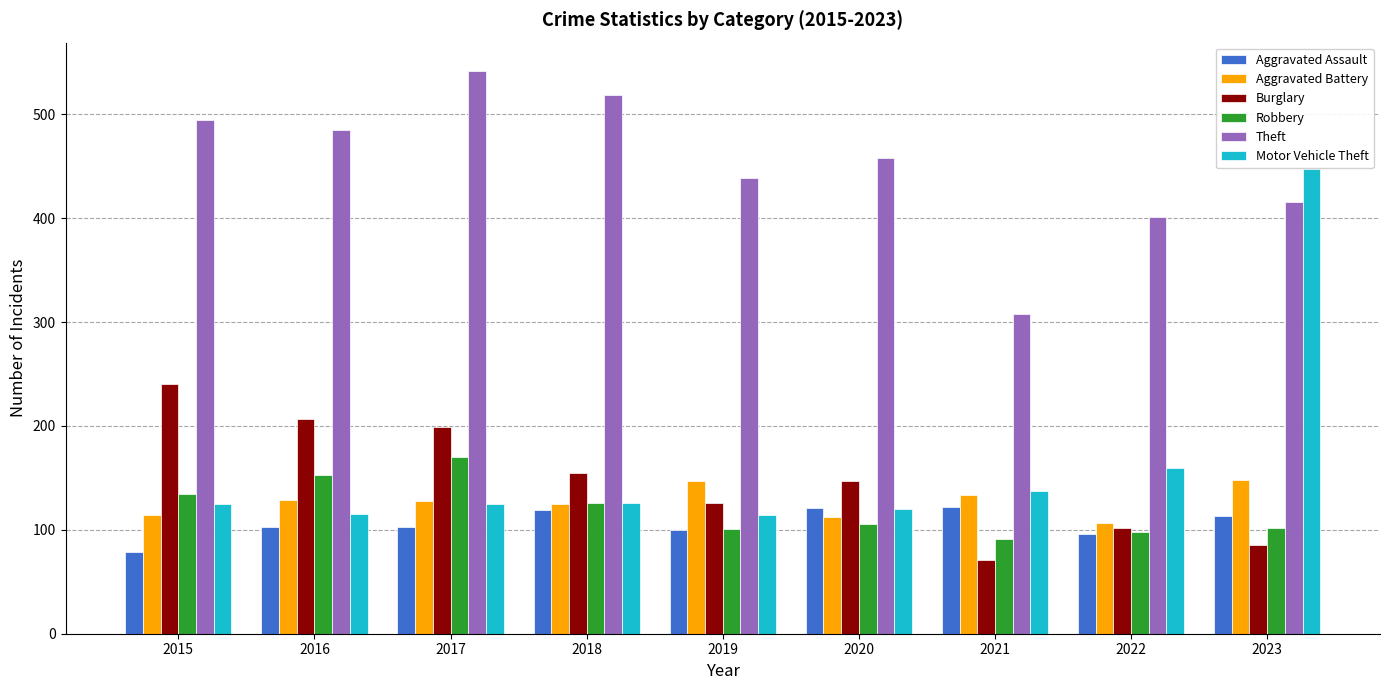

Which series has the largest total across all categories?

Theft